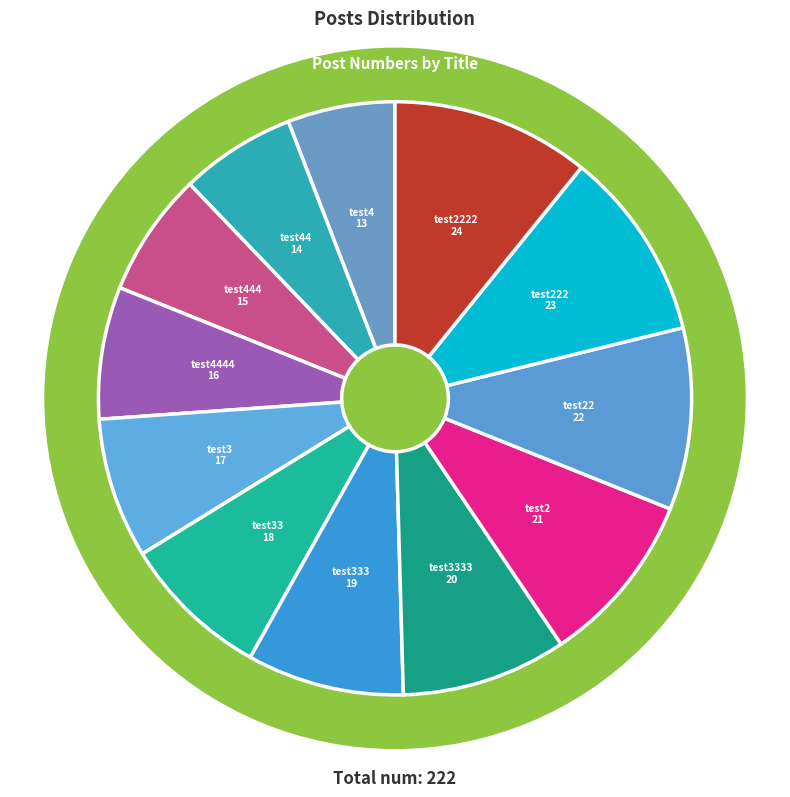

Count the number of slices in the pie.

12